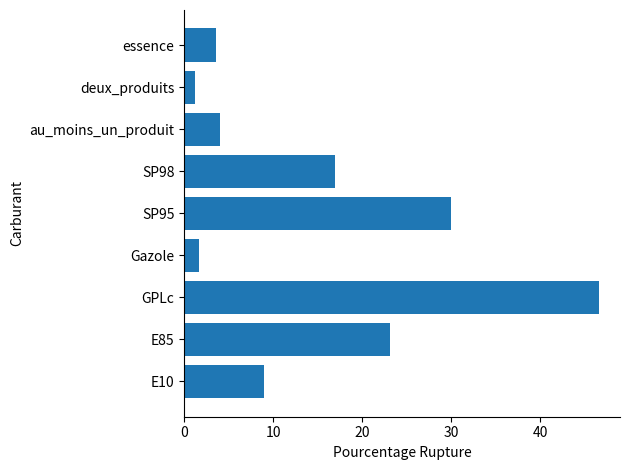

Approximately how many times larger is the value at deux_produits compared to essence?

0.3